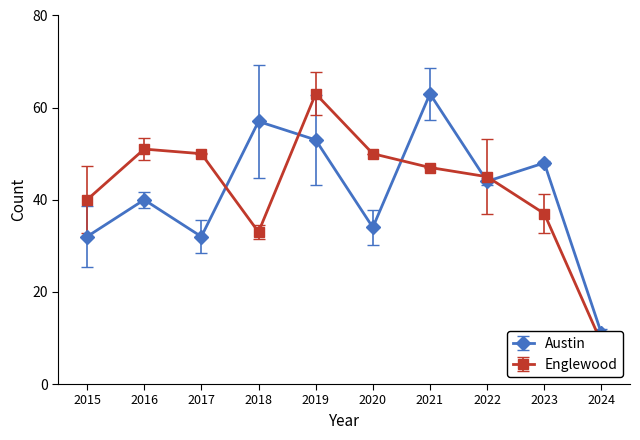

What is the average value of the Austin series?

41